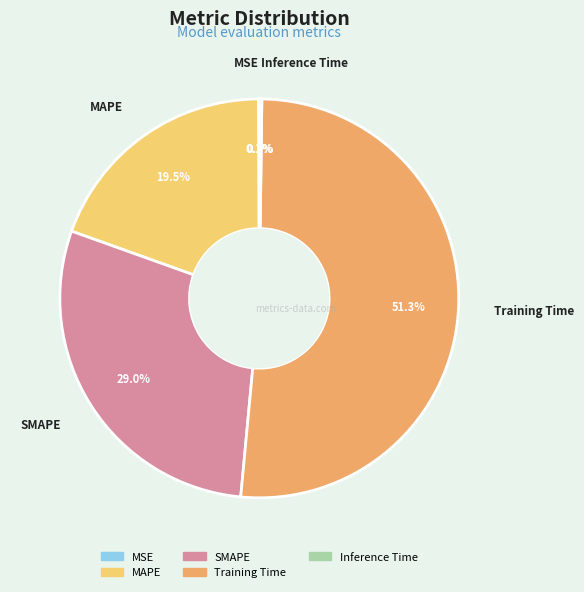

Do MAPE and Training Time together represent more than half of the pie?

Yes